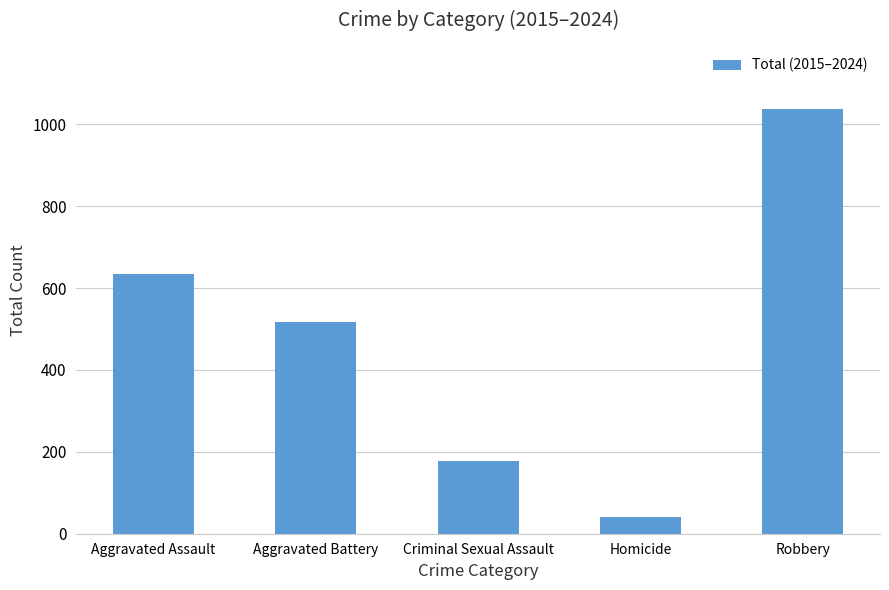

True or false: the data shows 796 at Aggravated Battery.

False